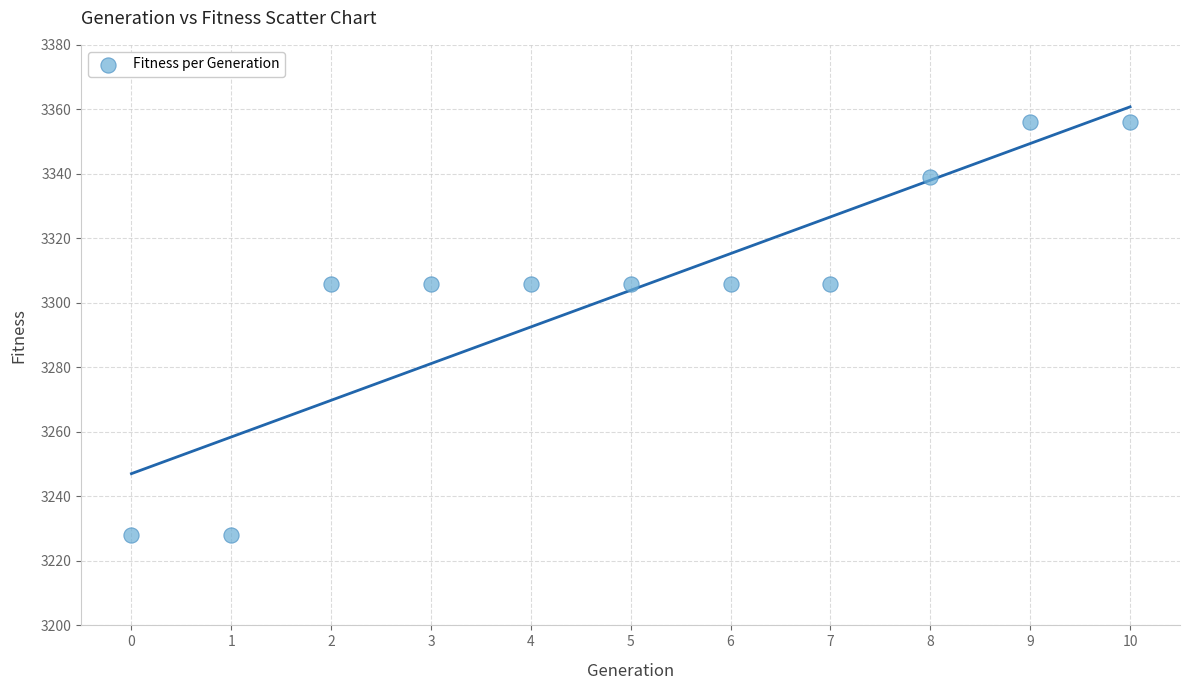

What is the average Y value?

3304